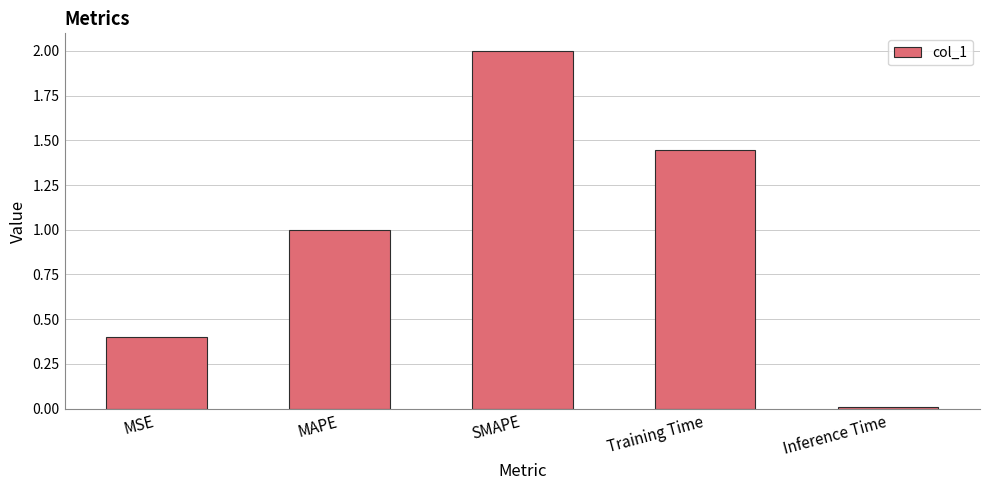

Count the number of data series in this chart.

1